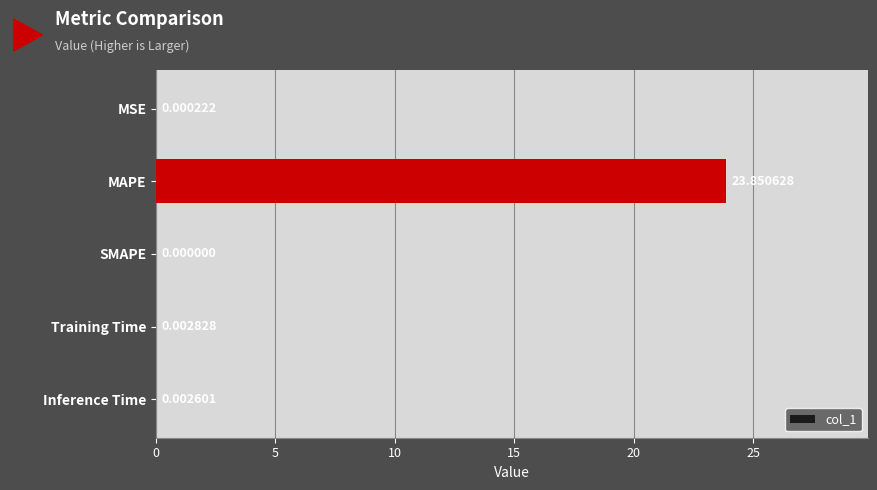

Does the chart contain stacked bars?

No